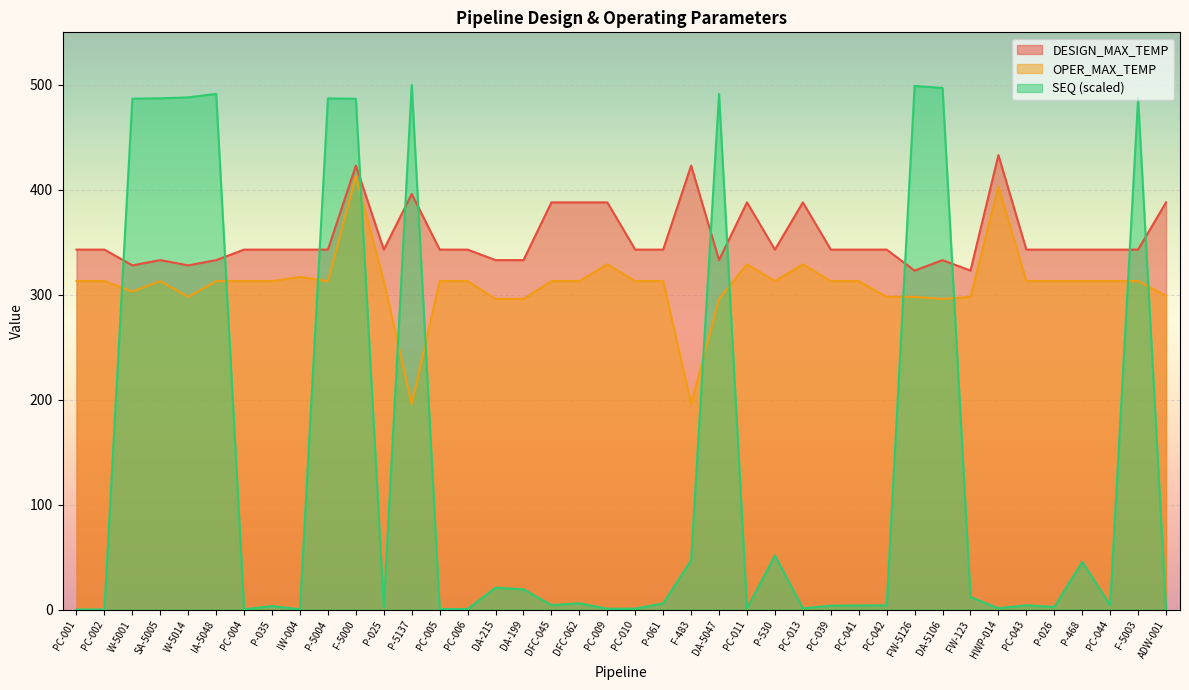

Between which two adjacent categories do DESIGN_MAX_TEMP and SEQ first intersect?

PC-002 and W-5001